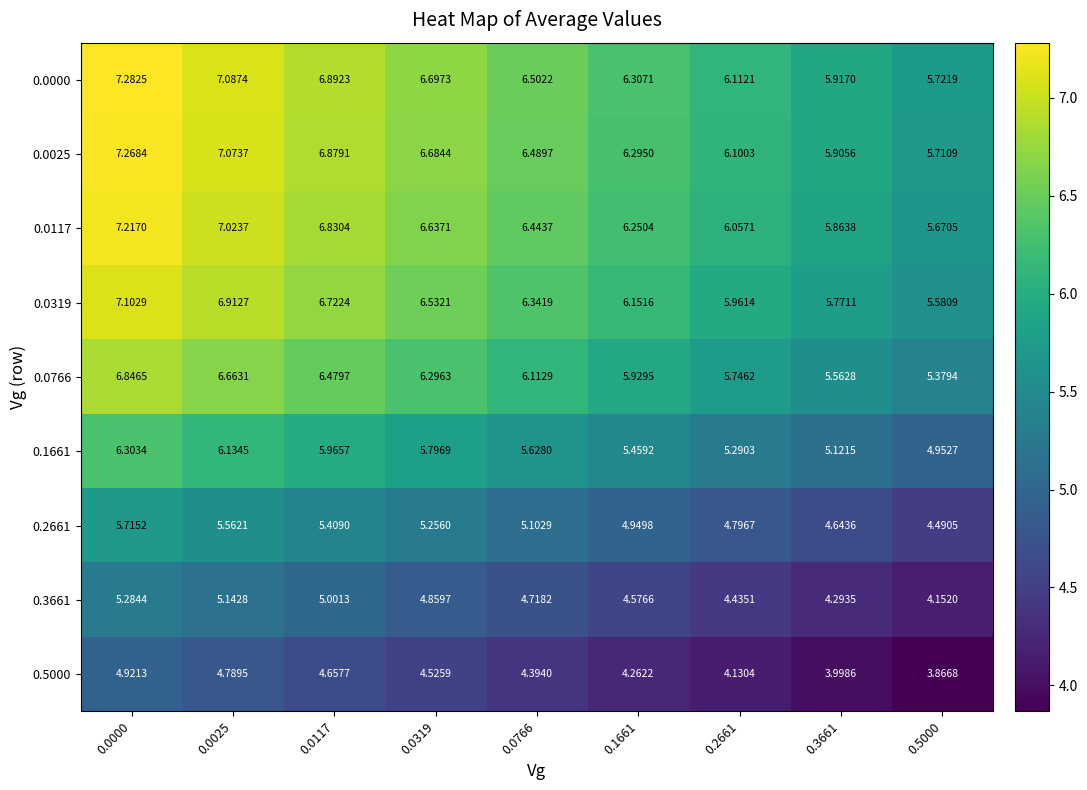

Is the value of 0.5000 at 0.2661 greater than the value of 0.0319 at 0.1661?

No